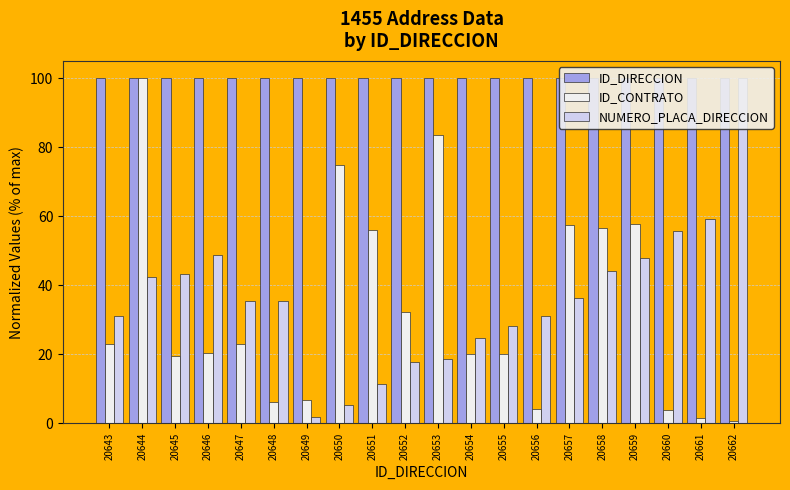

What are all the series names shown in the legend?

ID_DIRECCION, ID_CONTRATO, NUMERO_PLACA_DIRECCION